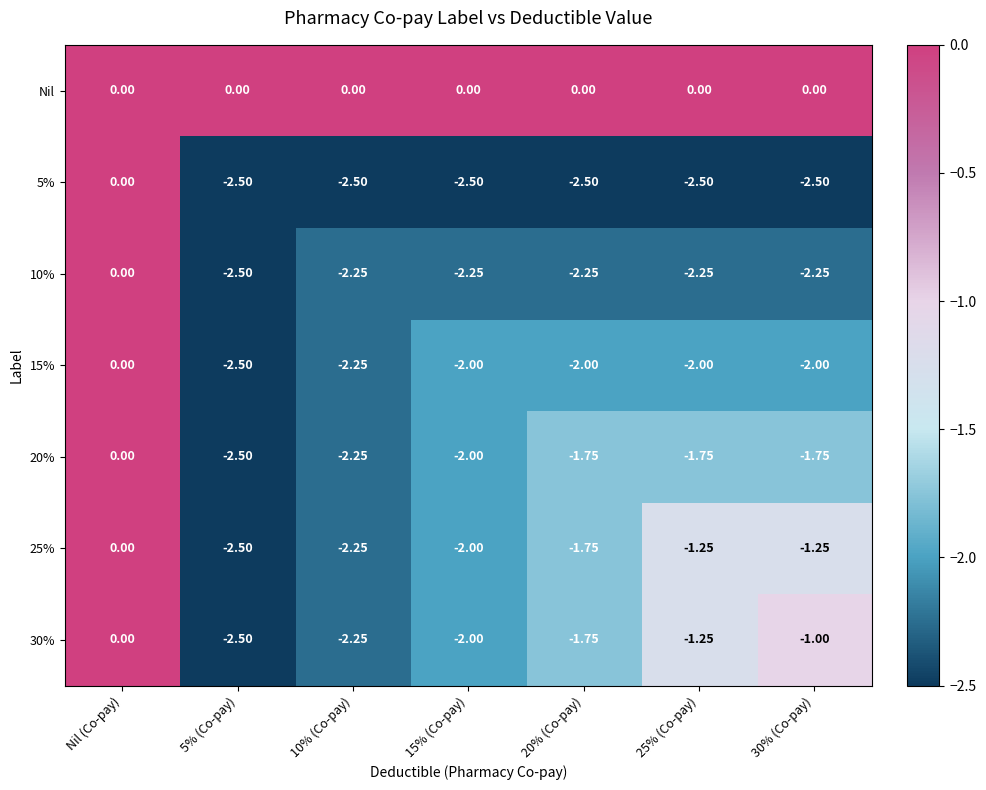

Which series has the largest total across all categories?

Nil